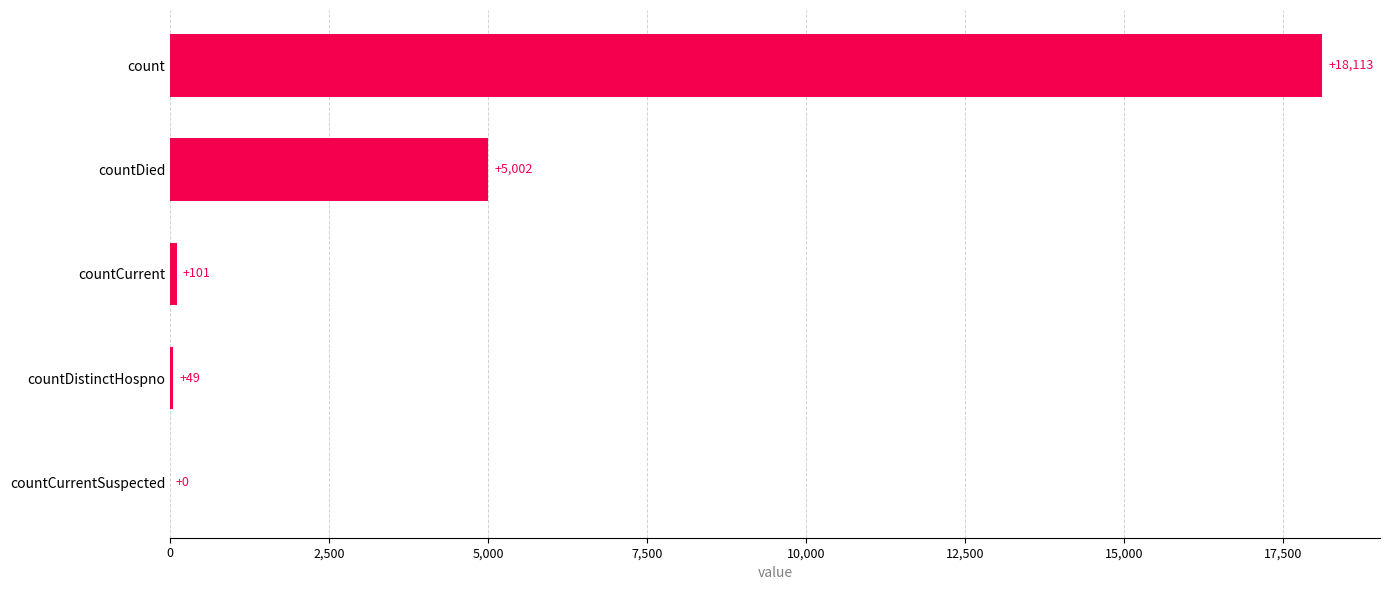

Are the bars grouped side by side (vs. stacked)?

No